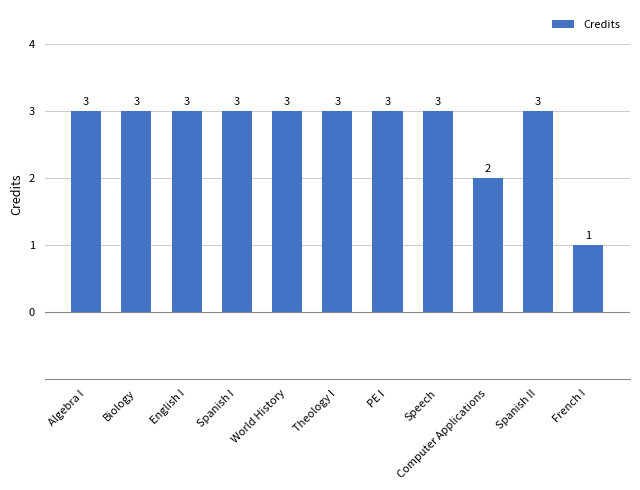

Count the values in the range 3 to 4.

9